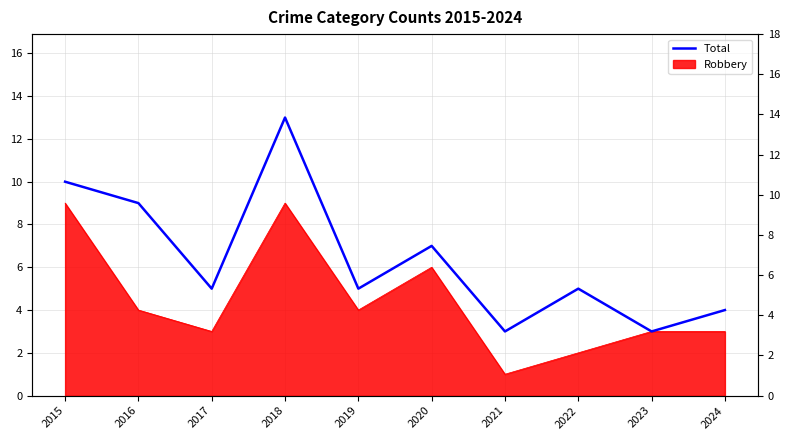

What is the value of the 8th point from the left?

5